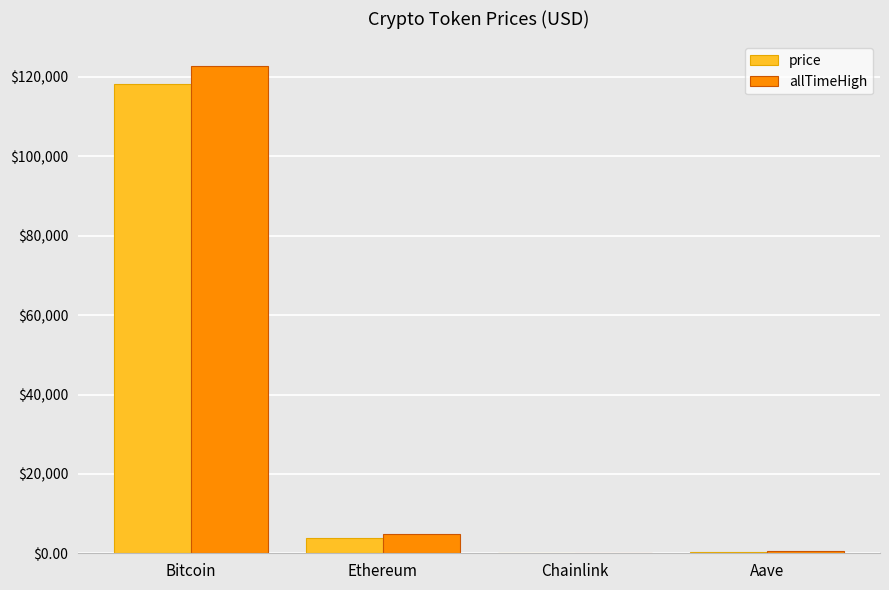

What is the total value across all series at Aave?

951.0